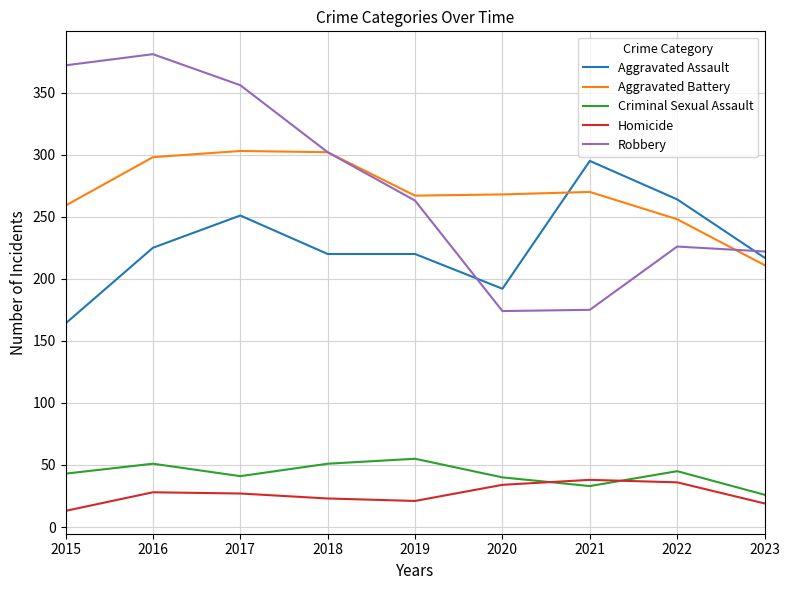

What is the minimum value shown in the chart?

13